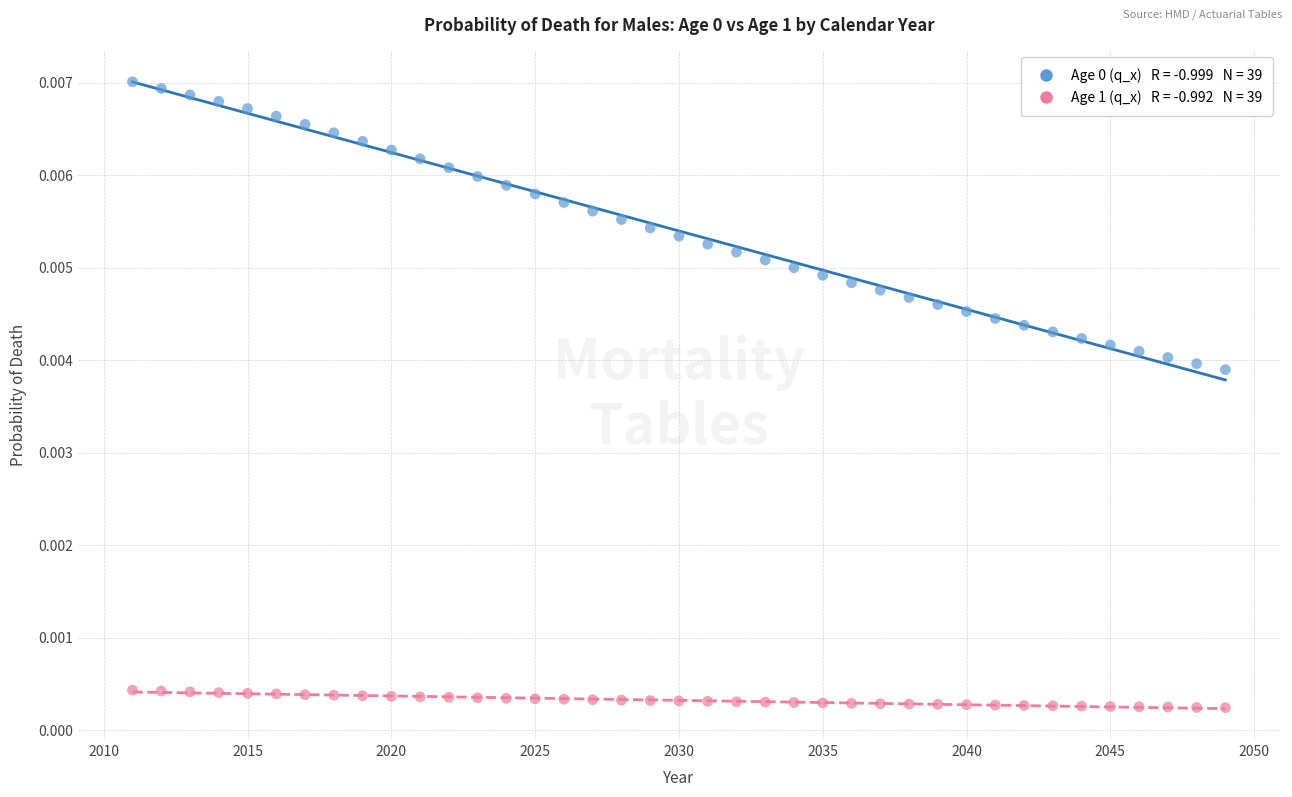

Across all data points, what is the range of X values (max minus min)?

38.0